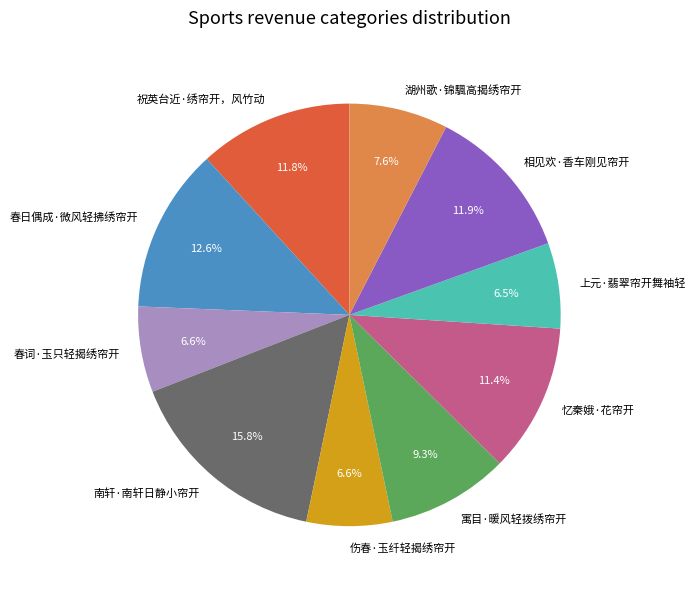

Combined, do 寓目·暖风轻拨绣帘开 and 南轩·南轩日静小帘开 account for over 50%?

No